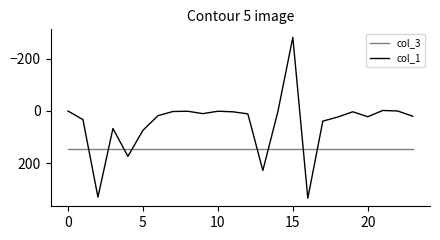

What is the maximum value shown in the chart?

333.2